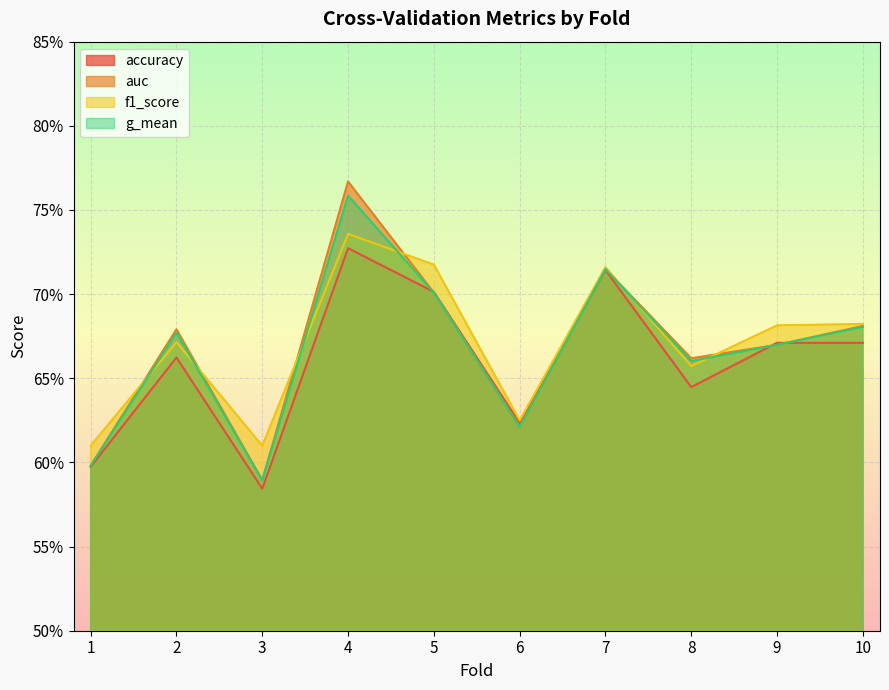

The value of g_mean at 10 is 0.7. True or false?

True